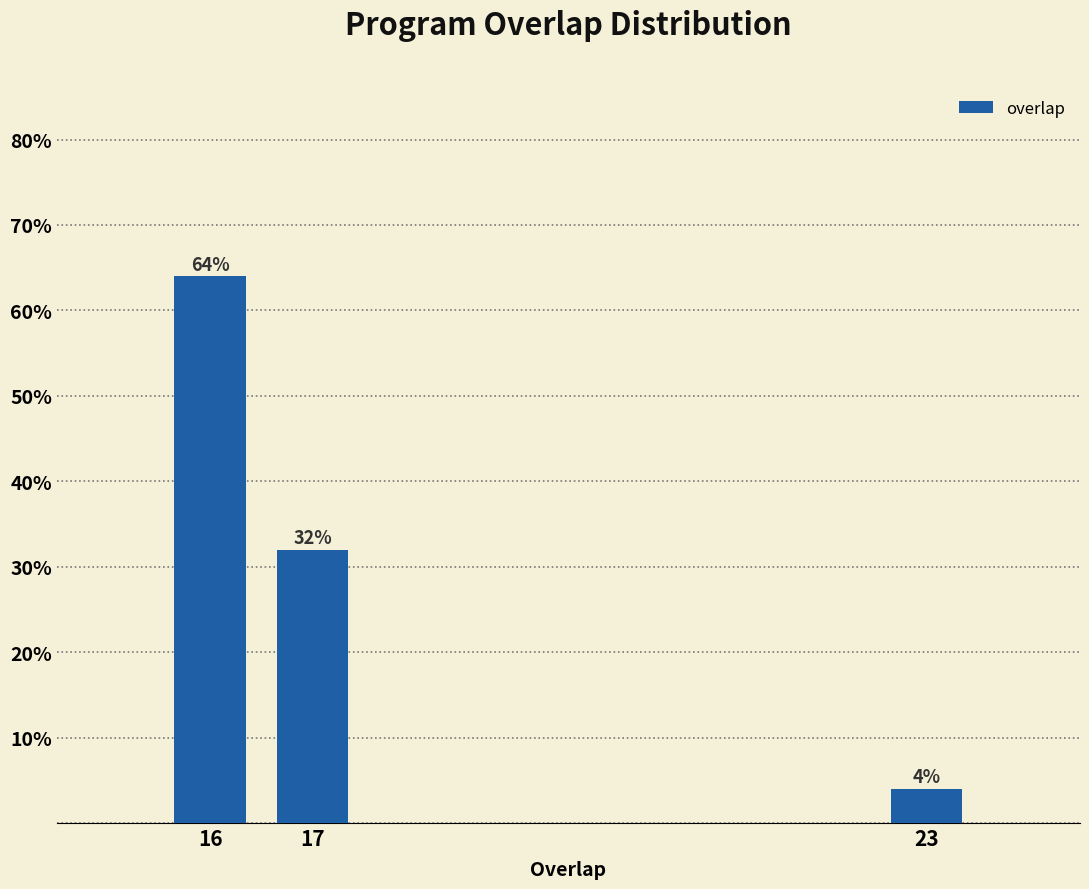

Reading right to left, list all the values displayed in this chart.

4	32	64